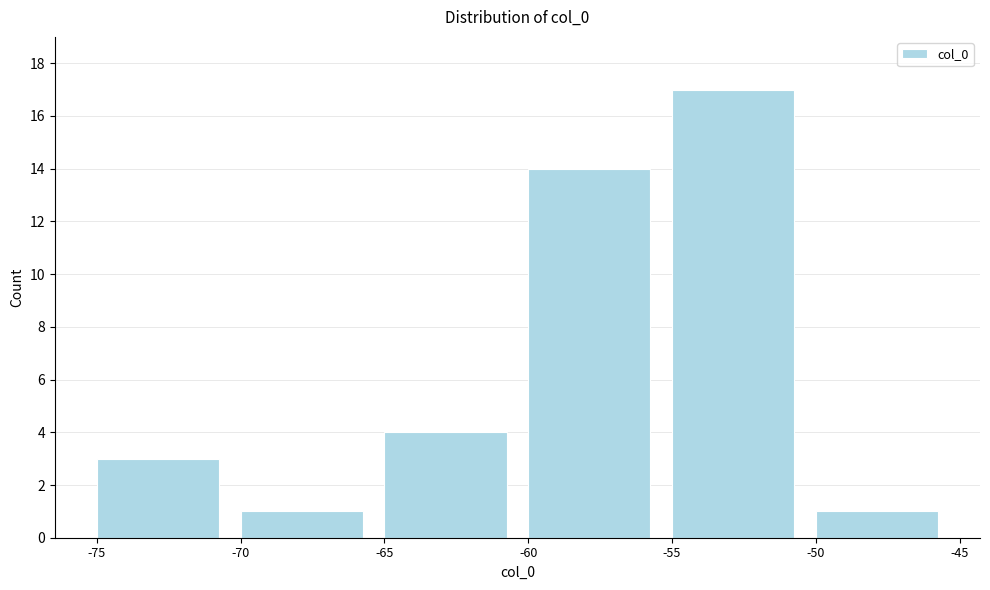

Which range on the x-axis has the tallest bar?

-55 to -50